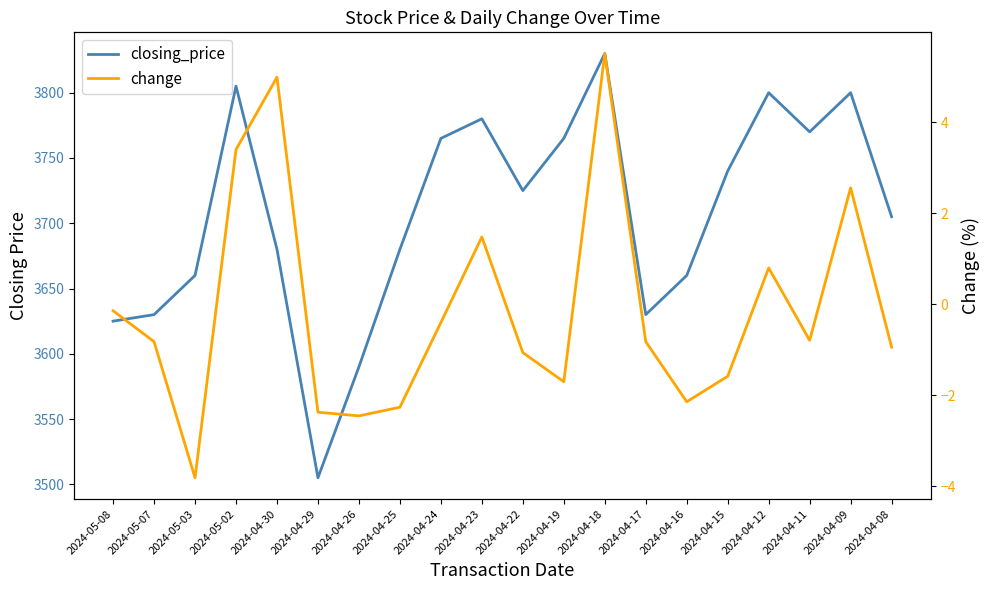

What is the difference between the second highest and second lowest values in the closing_price series?

215.0